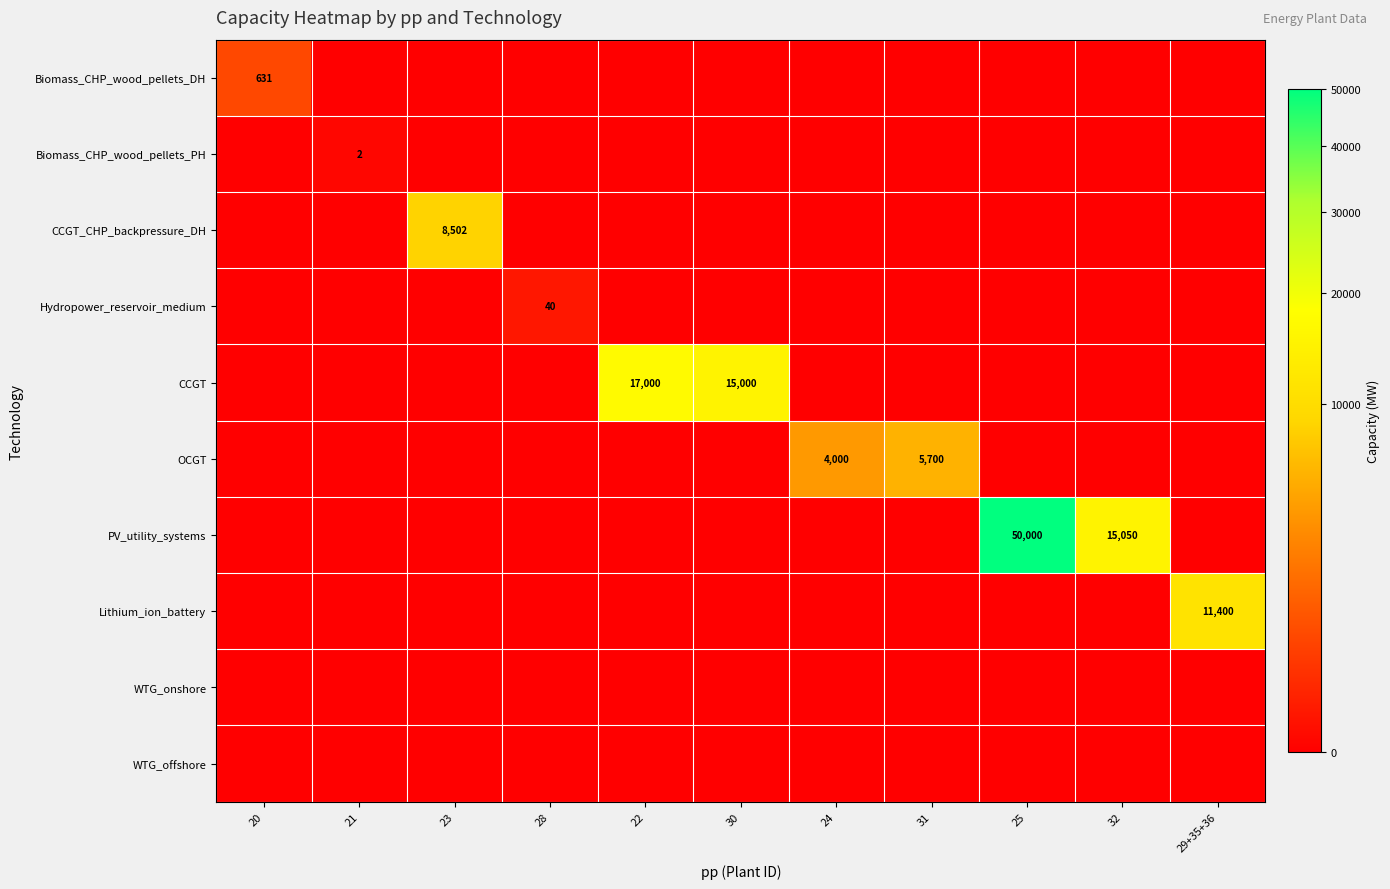

Between 23 and 24, which is larger?

23